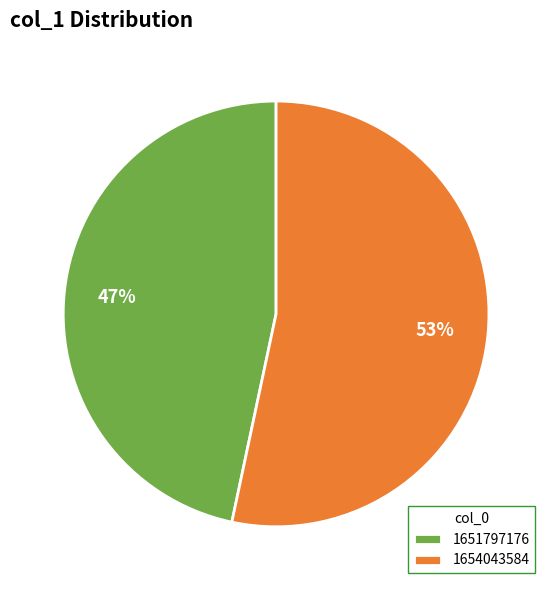

Count the number of slices in the pie.

2